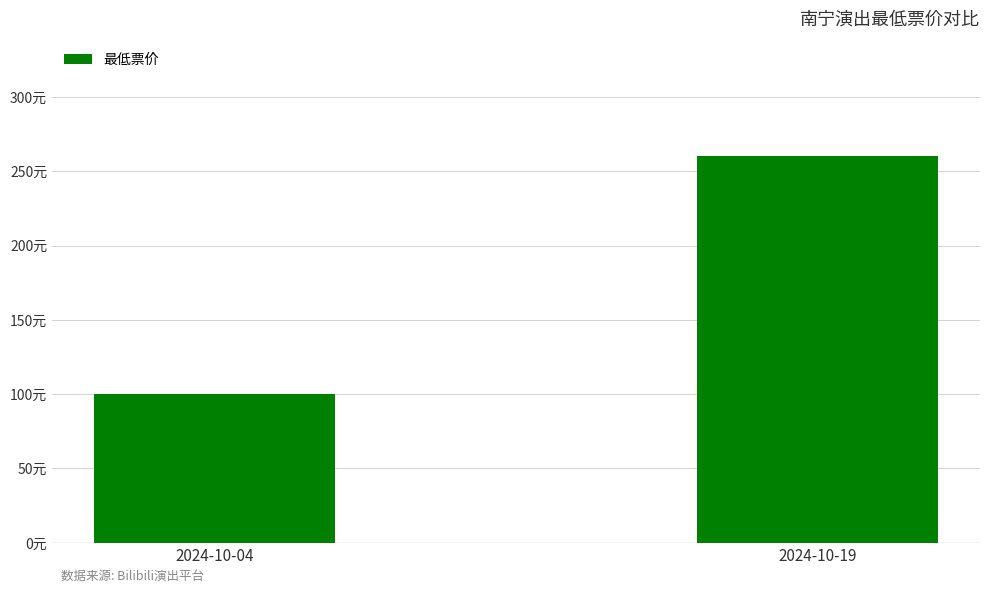

Which has a higher value, 2024-10-04 or 2024-10-19?

2024-10-19